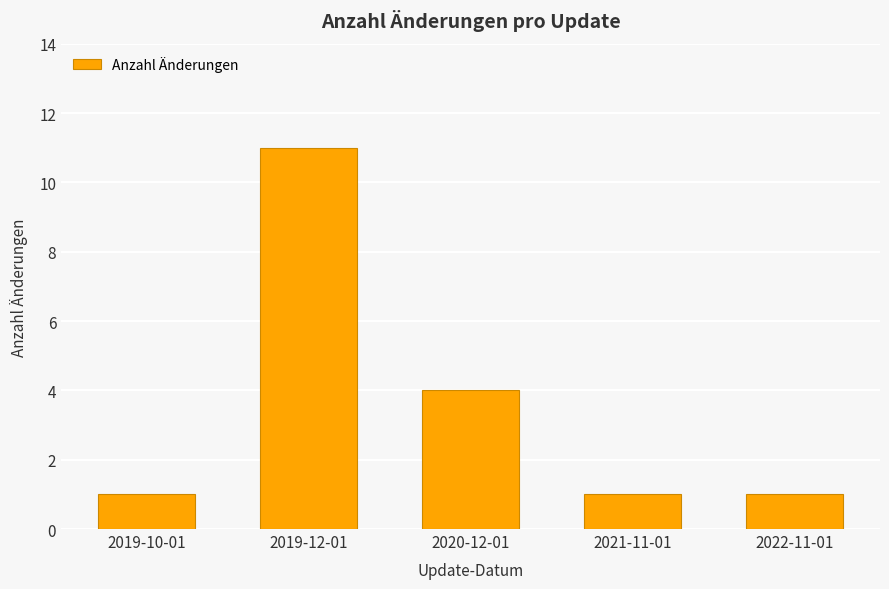

Reading left to right, transcribe all the data shown in this chart.

1	11	4	1	1